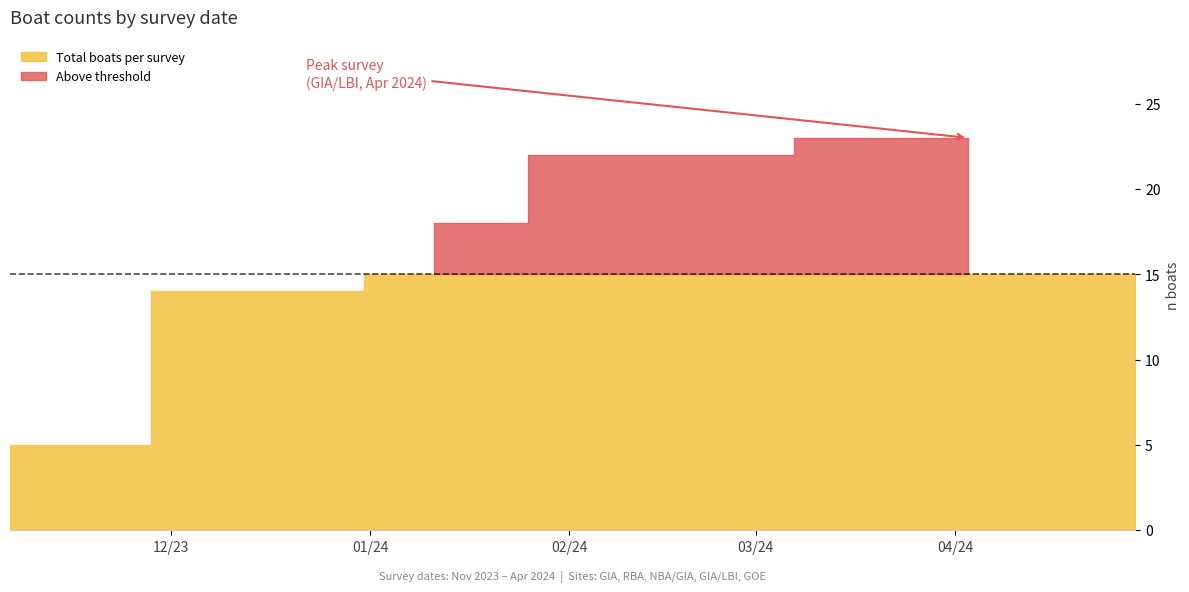

What is the value of the 5th point from the left?

23